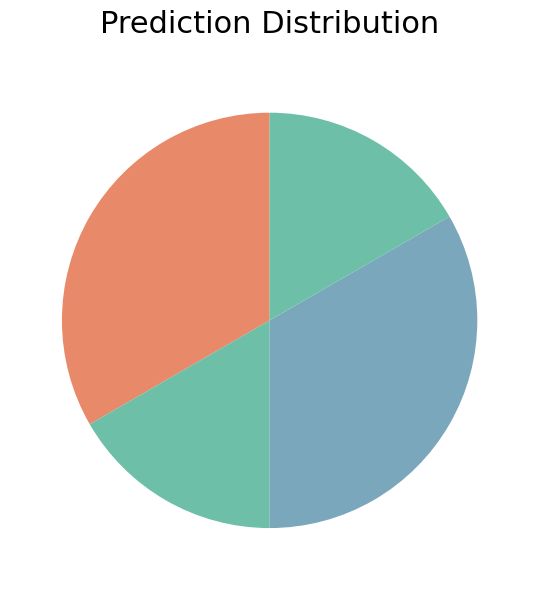

To the nearest percent, what is the difference between the largest and smallest slice percentages?

17%